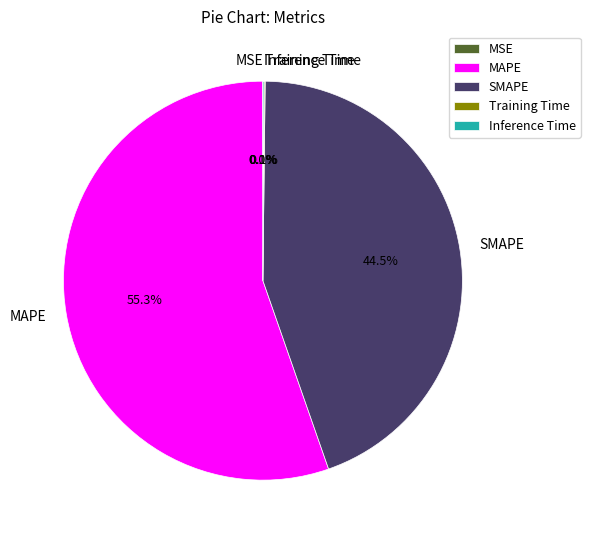

Which slice represents more than half of the pie?

MAPE